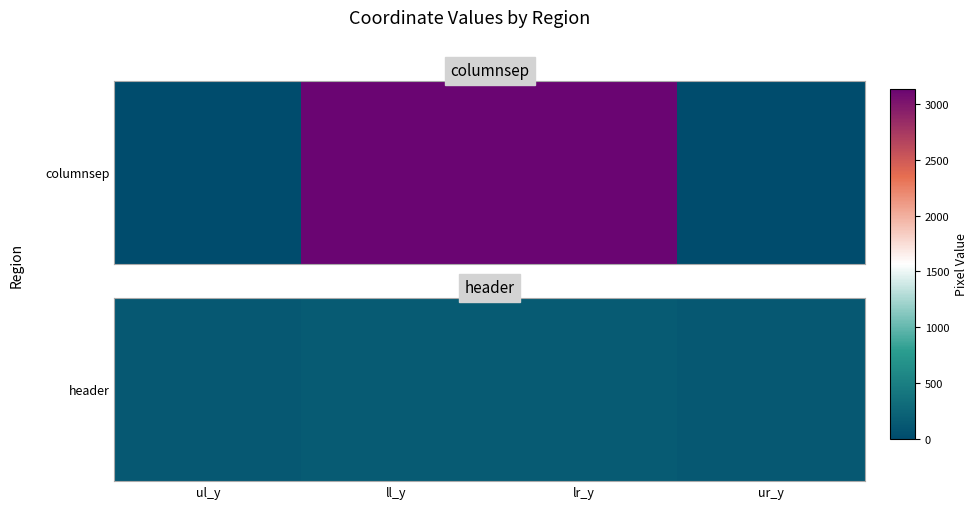

Rank the categories by value from lowest to highest.

ul_y, ur_y, ll_y, lr_y